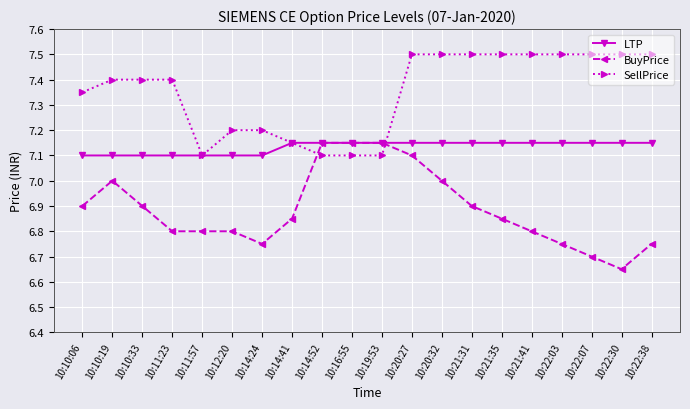

What is the maximum value shown in the chart?

7.5